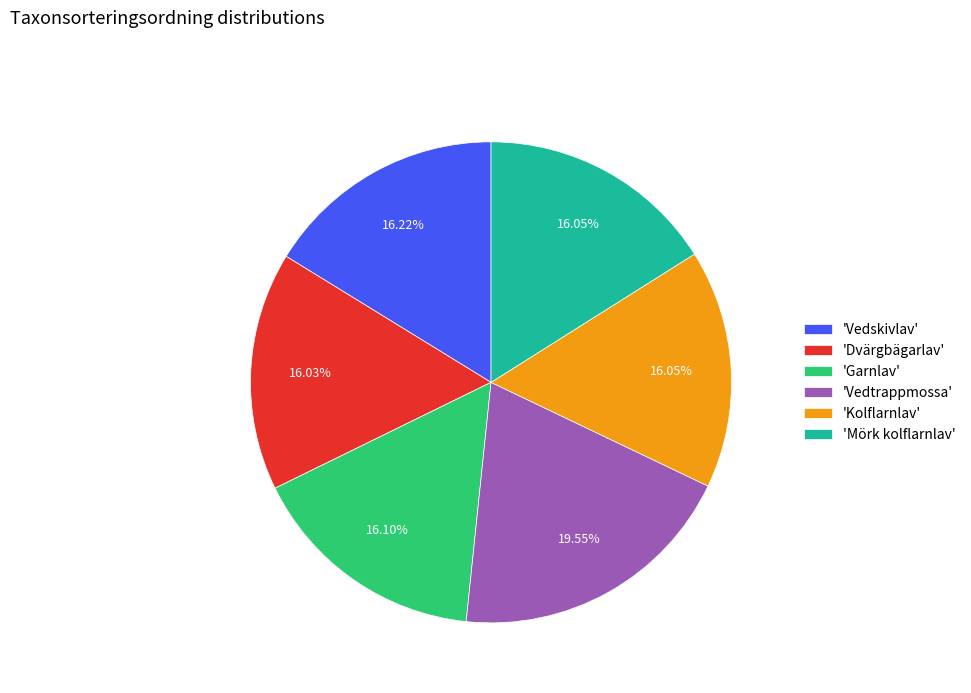

Combined, do 'Mörk kolflarnlav' and 'Vedskivlav' account for over 50%?

No